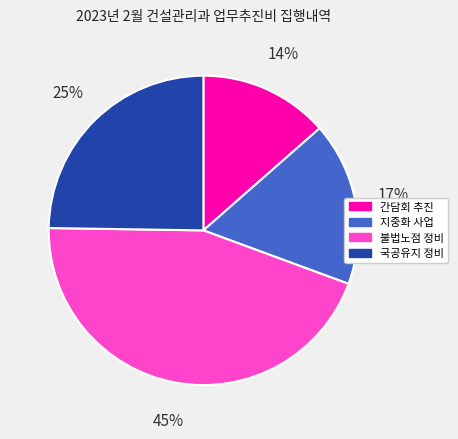

To the nearest percent, what is the average slice percentage?

25%